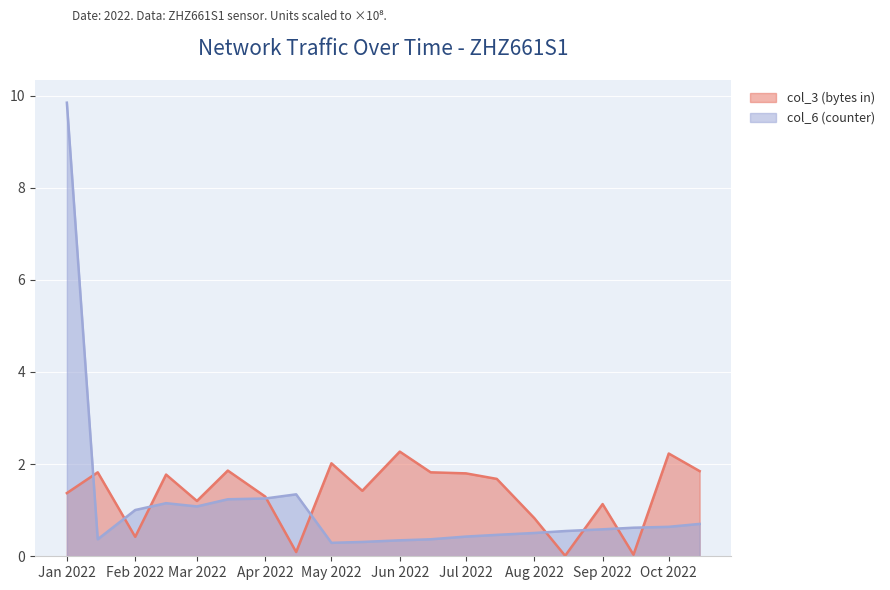

At which category is the sum across all series the highest?

Jan 2022